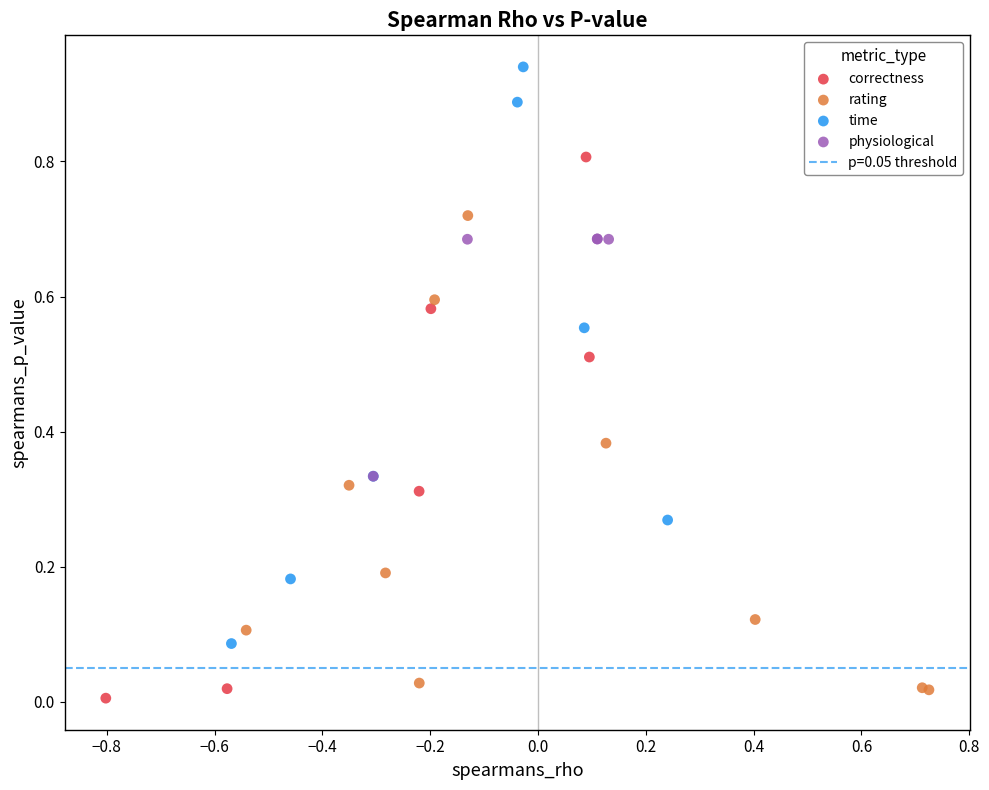

Which series contains the highest Y value?

time